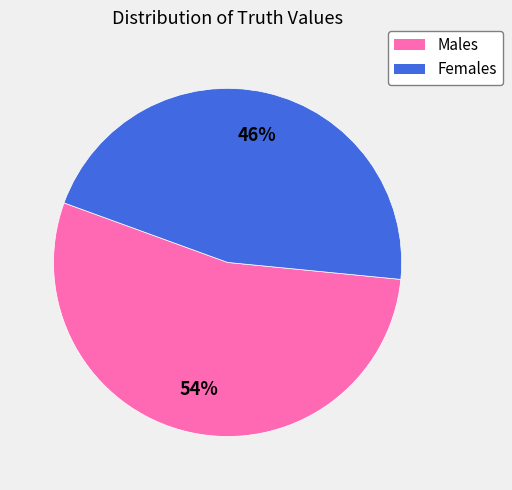

Approximately how many times larger is the value at Females compared to Males?

0.9